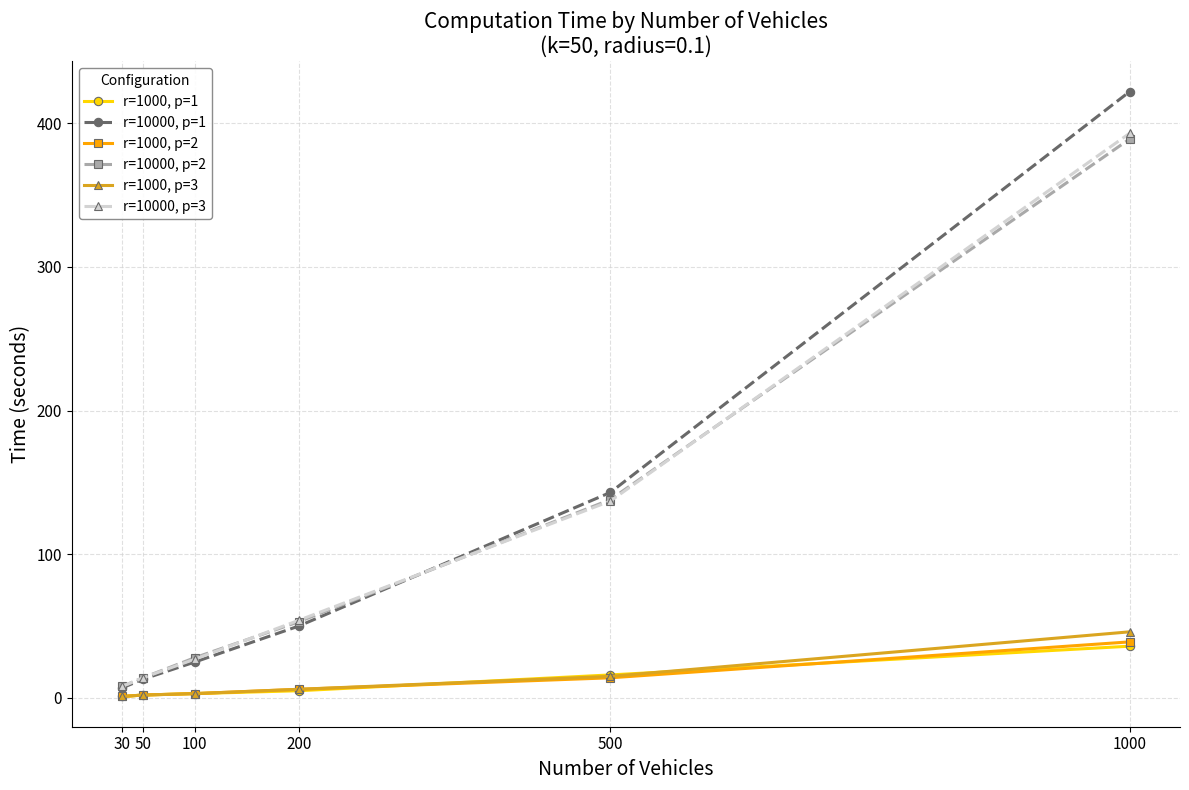

The value of r=1000, p=3 at 1000 is 46. True or false?

True